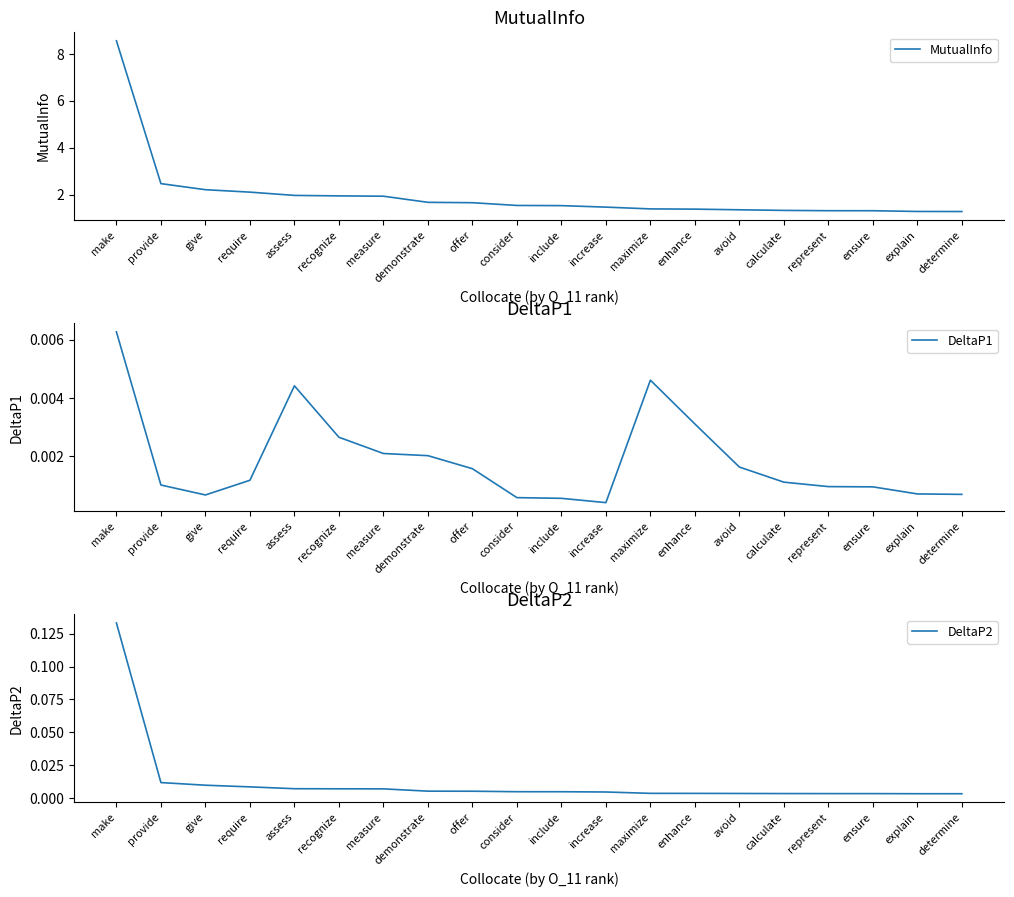

True or false: DeltaP2 has a value of 0.0 at consider.

True